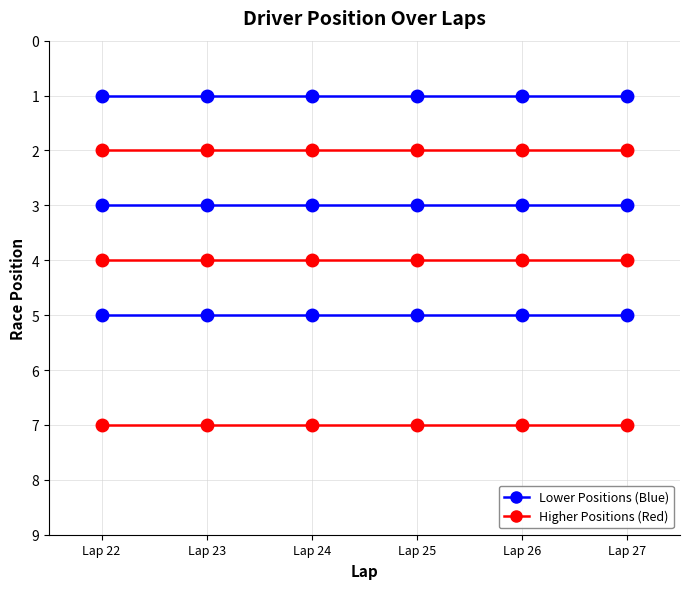

Is it true that alonso equals 4 at Lap 23?

True